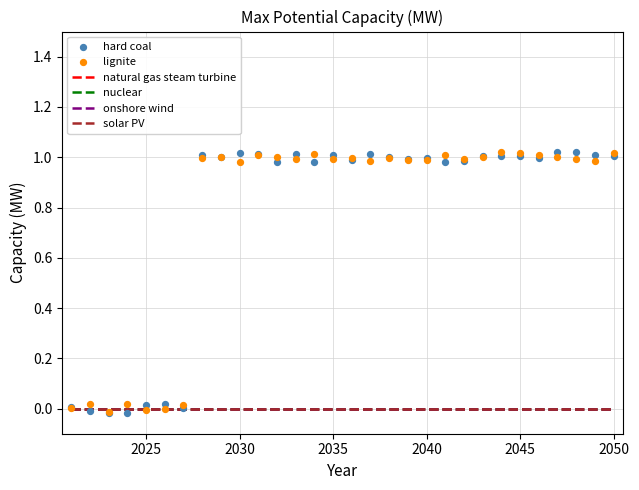

Is the value of nuclear at 2025 greater than the value of onshore wind at 23?

No